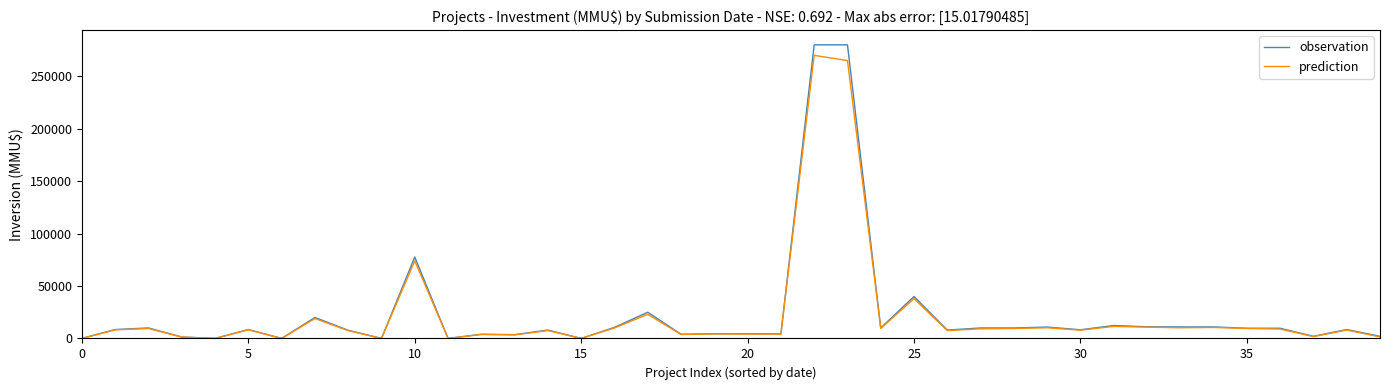

What is the maximum value for prediction?

270000